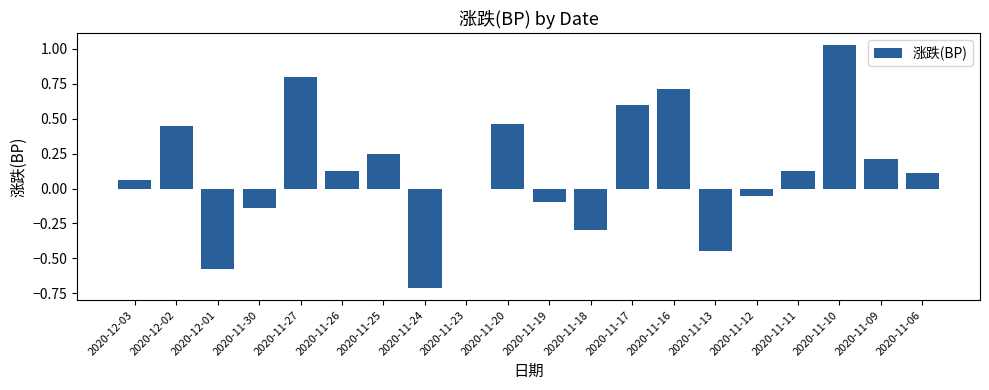

The chart shows a value of -1.1 at 2020-11-23. True or false?

False